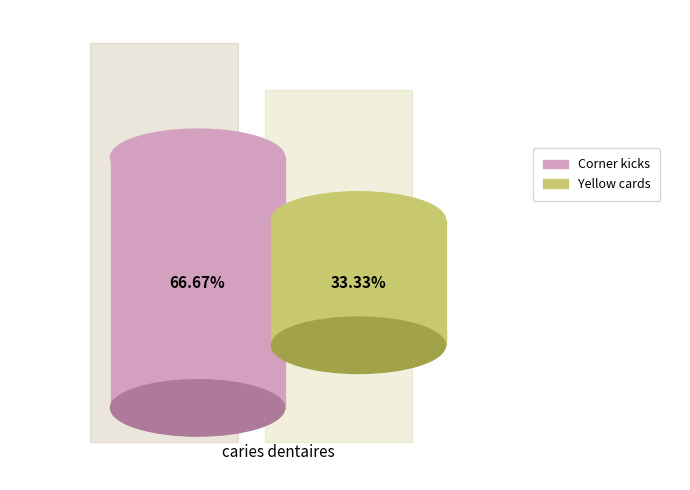

To the nearest percent, what is the combined percentage of Corner kicks and Yellow cards?

100%